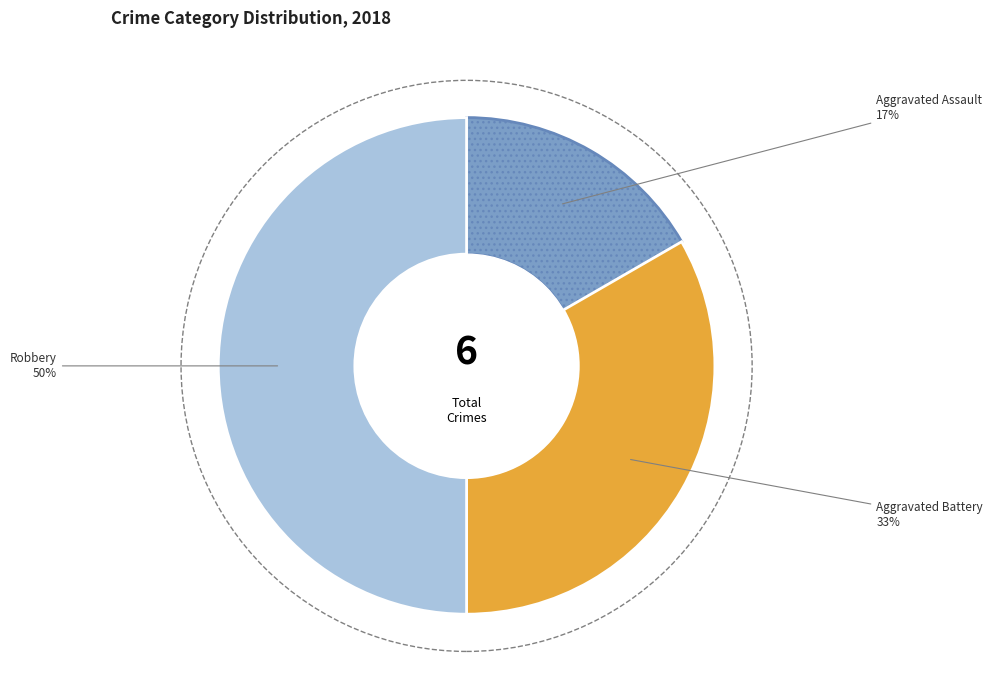

To the nearest percent, what is the difference between the largest and smallest slice percentages?

33%